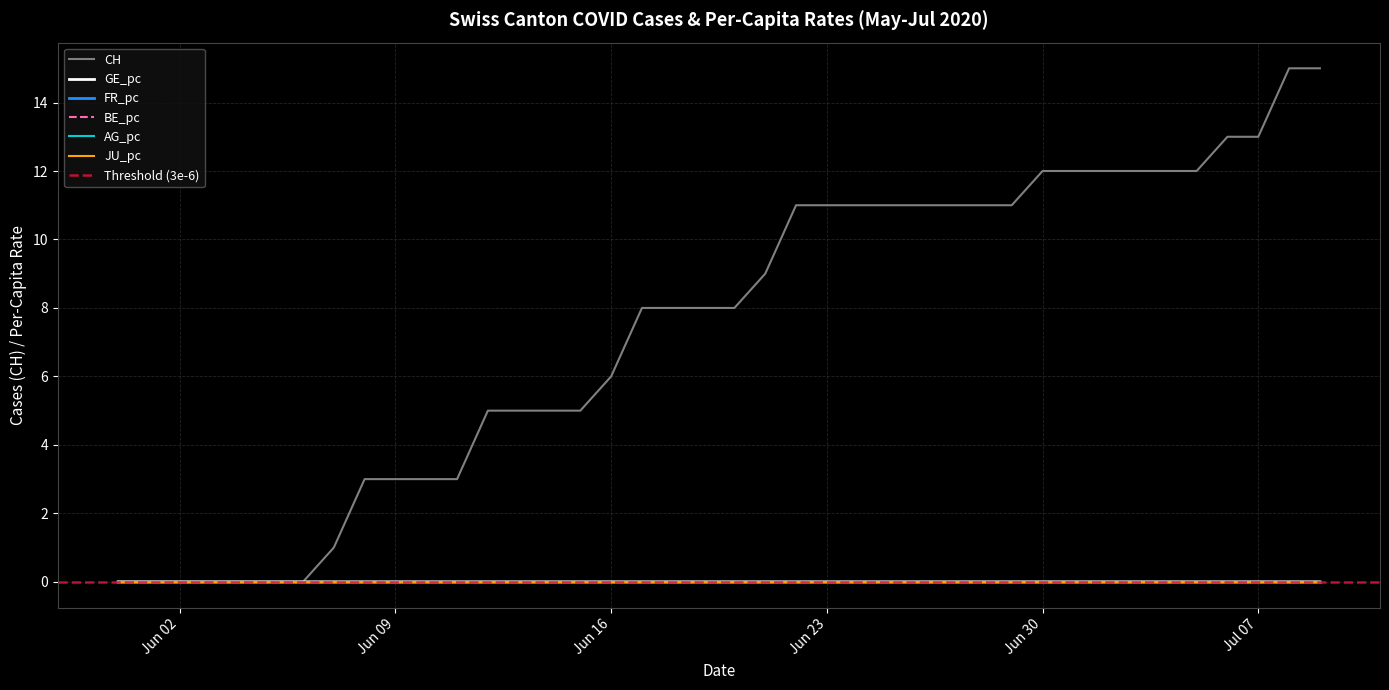

Which label corresponds to the smallest value in the chart?

2020-05-31